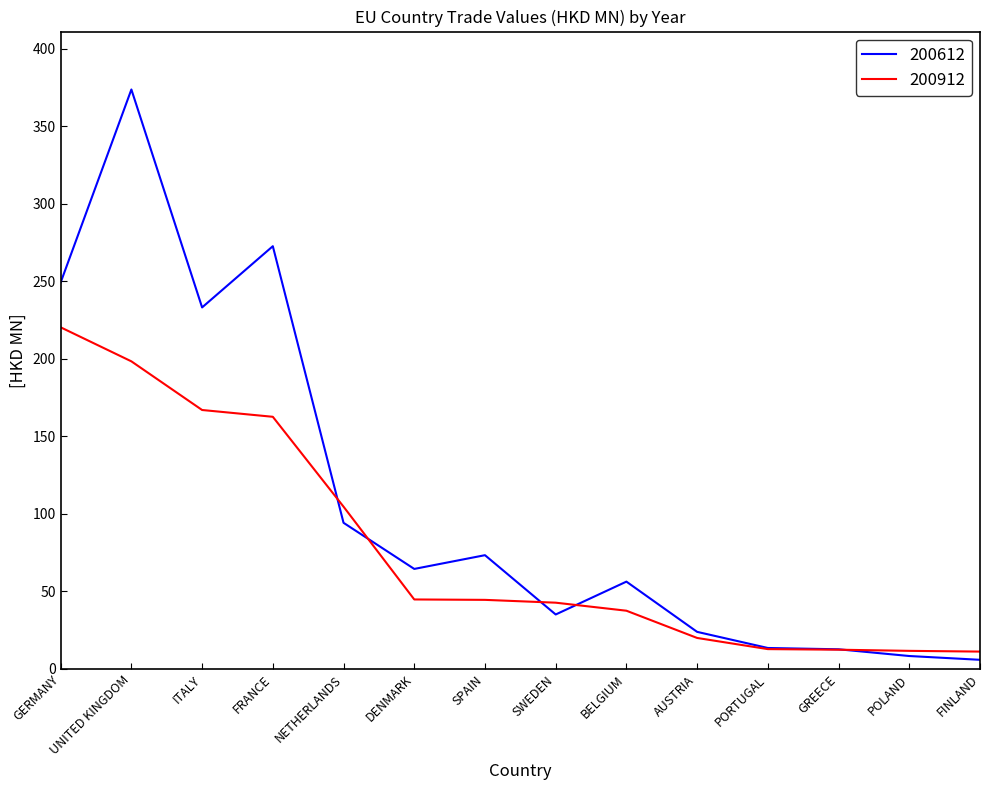

At GERMANY, list the series in order from smallest to largest.

200912, 200612